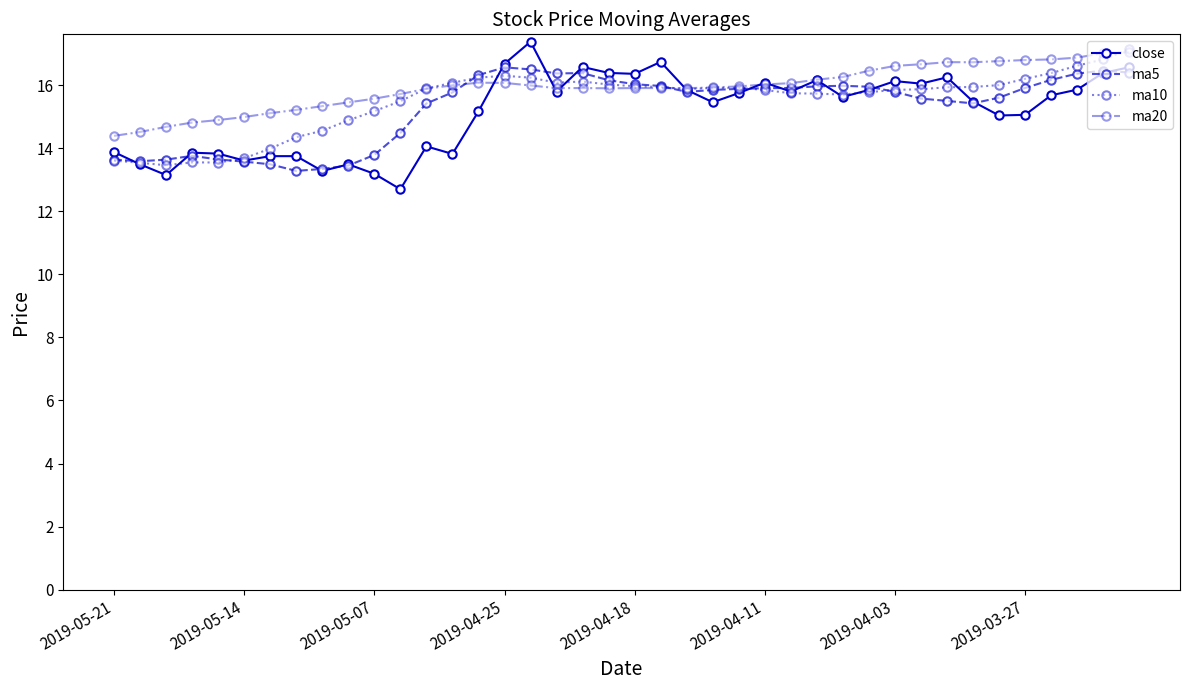

How many lines are shown in the chart?

4